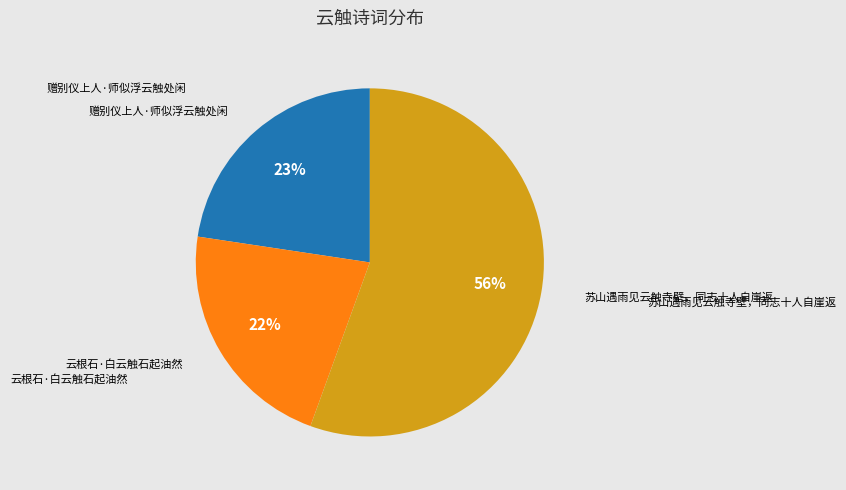

To the nearest percent, what is the average slice percentage?

33%